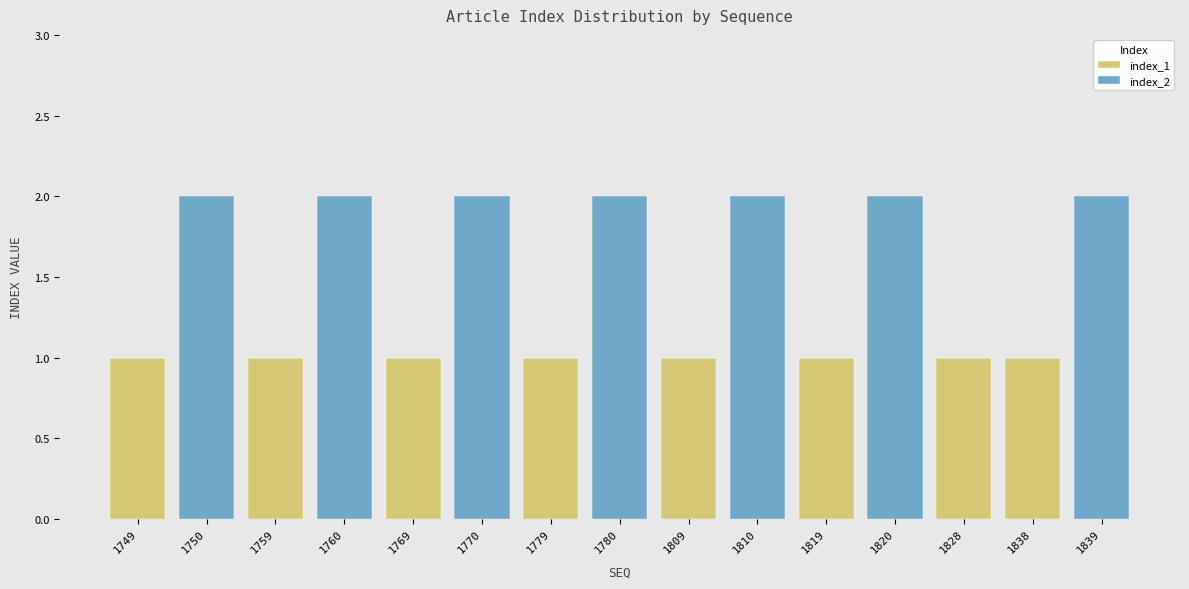

Is it true that index_1 equals 0 at 1810?

True